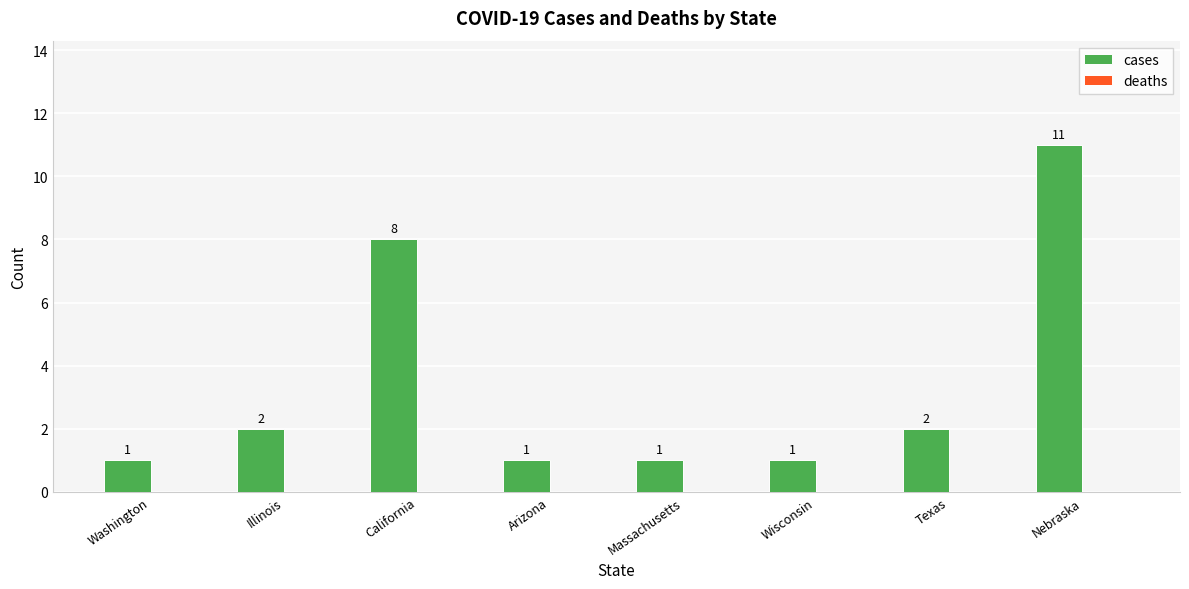

What is the average value?

3